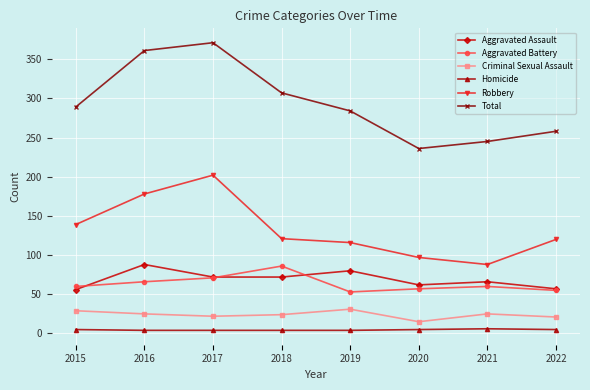

Where does the Aggravated Assault series first go above 72?

2016